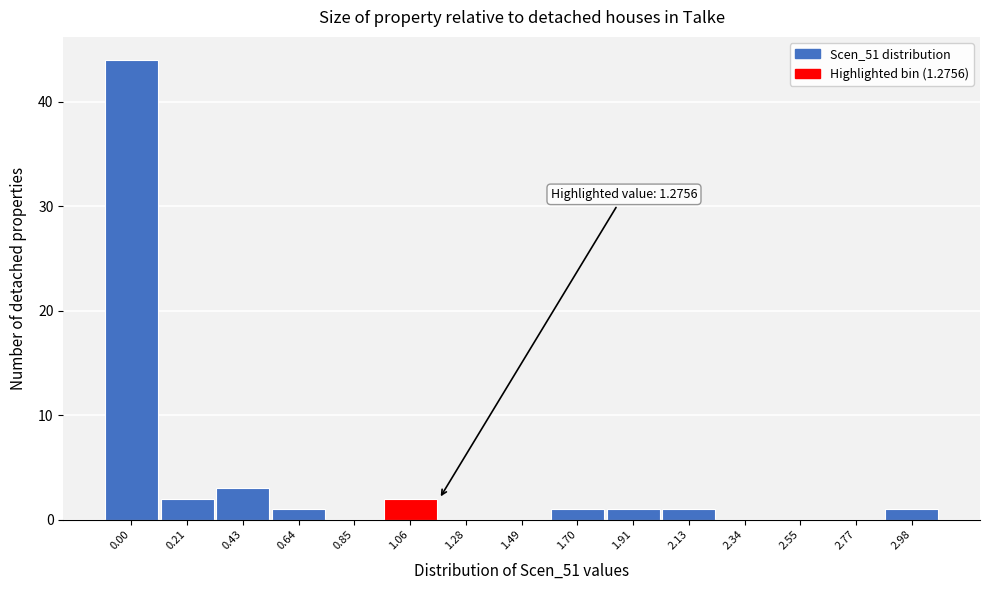

Reading left to right, what are all the values shown in this chart?

0.00=44	0.21=2	0.43=3	0.64=1	0.85=0	1.06=2	1.28=0	1.49=0	1.70=1	1.91=1	2.13=1	2.34=0	2.55=0	2.77=0	2.98=1